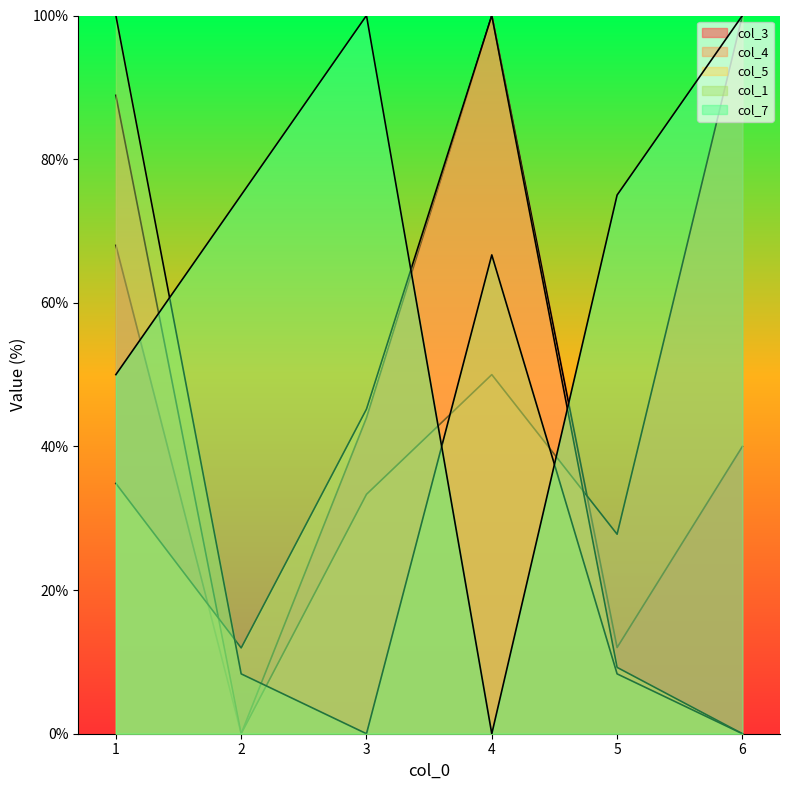

What is the total value across all series at 3?

222.5